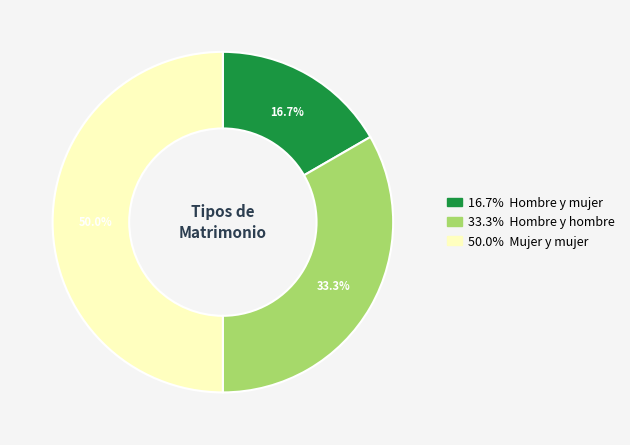

Which slice is the smallest?

Hombre y mujer